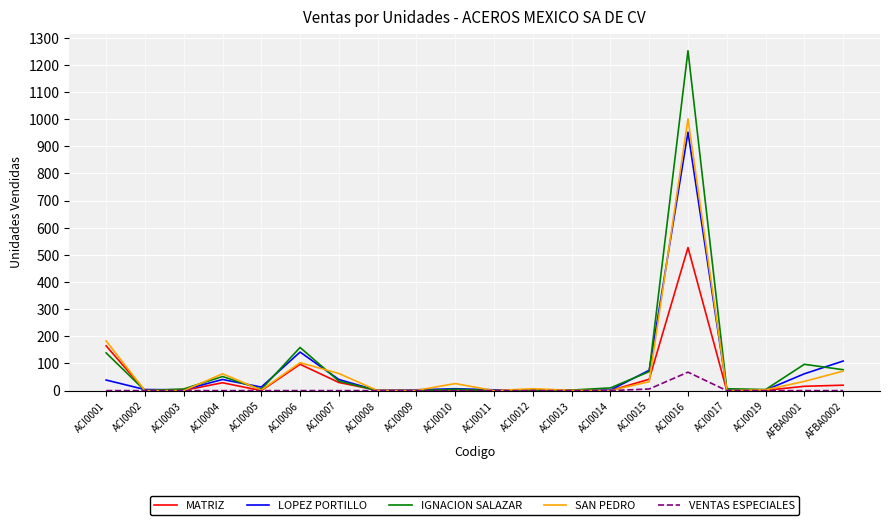

How many values in the IGNACION SALAZAR series are below 7?

10